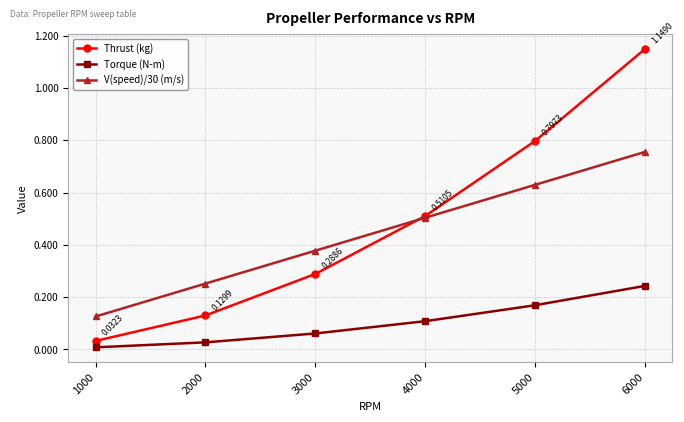

At which category is the sum across all series the highest?

6000